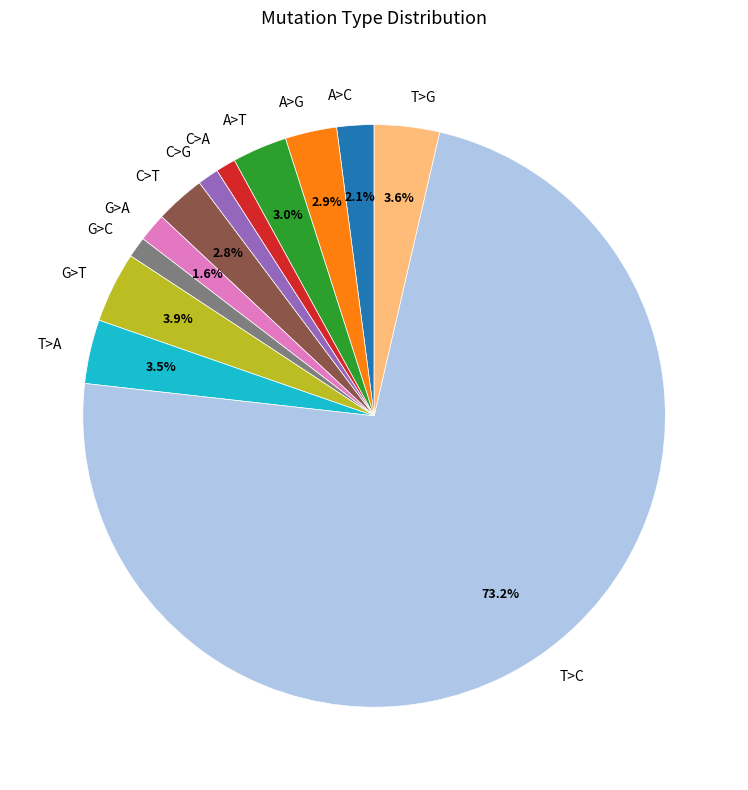

How many segments does this pie chart have?

12